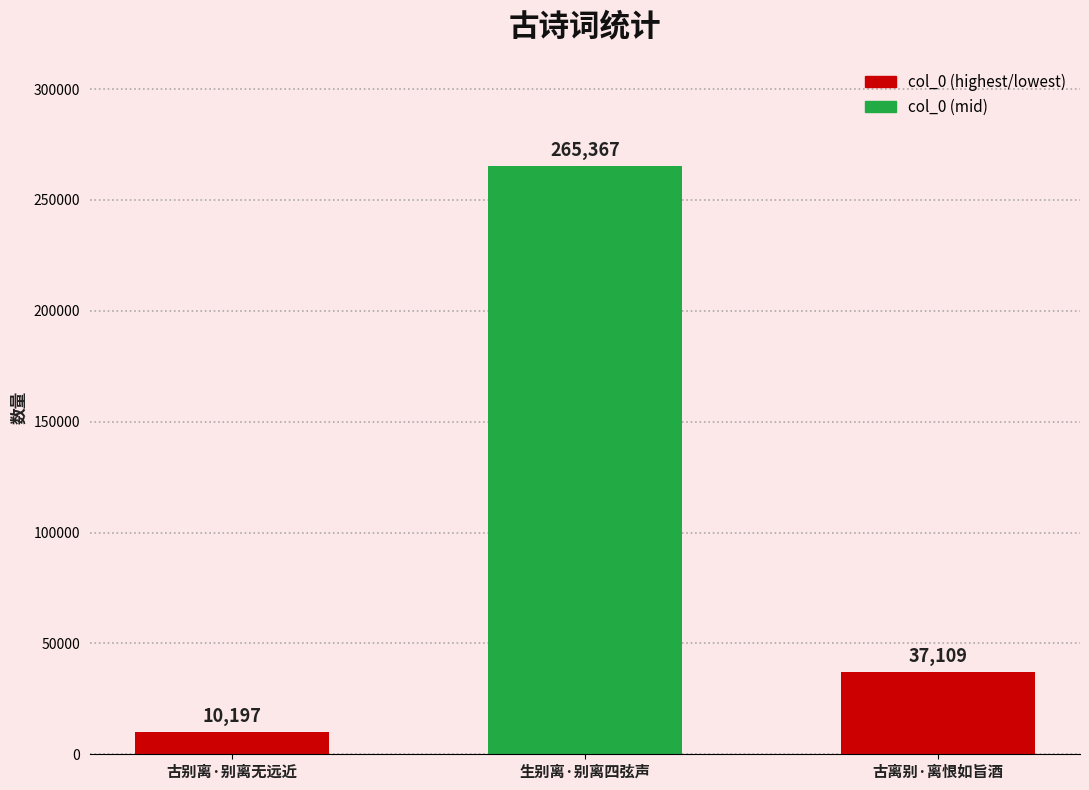

How many distinct data groups are displayed?

1